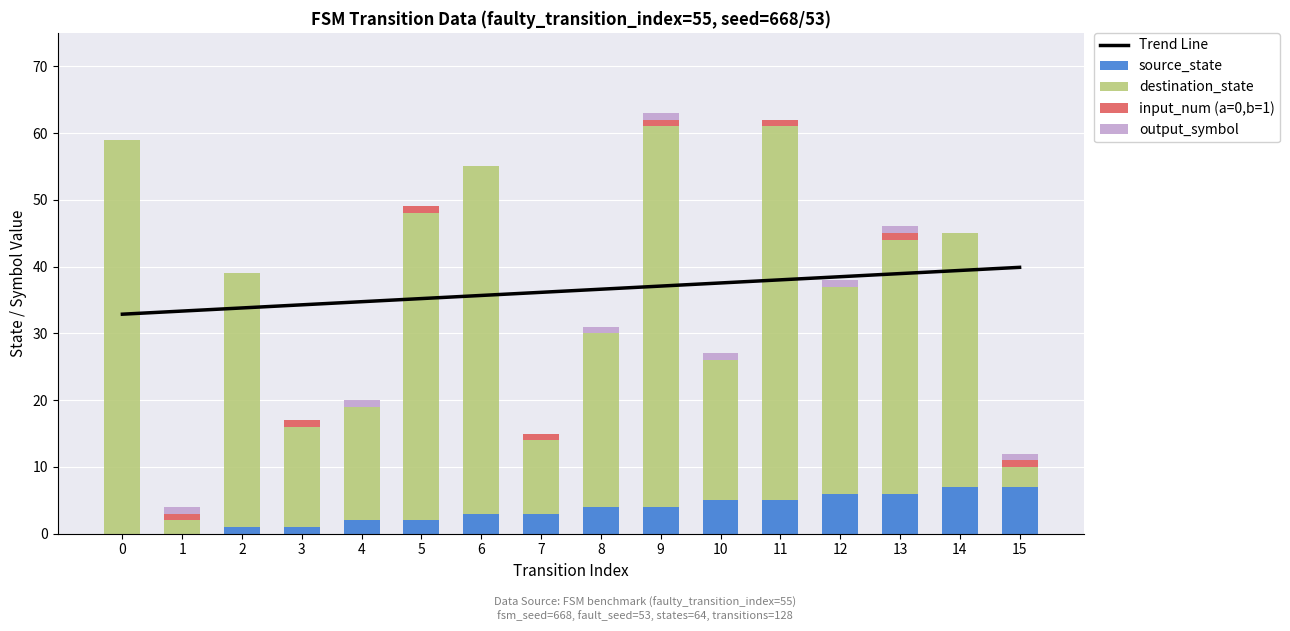

True or false: Trend Line has a value of 51.1 at 10.

False